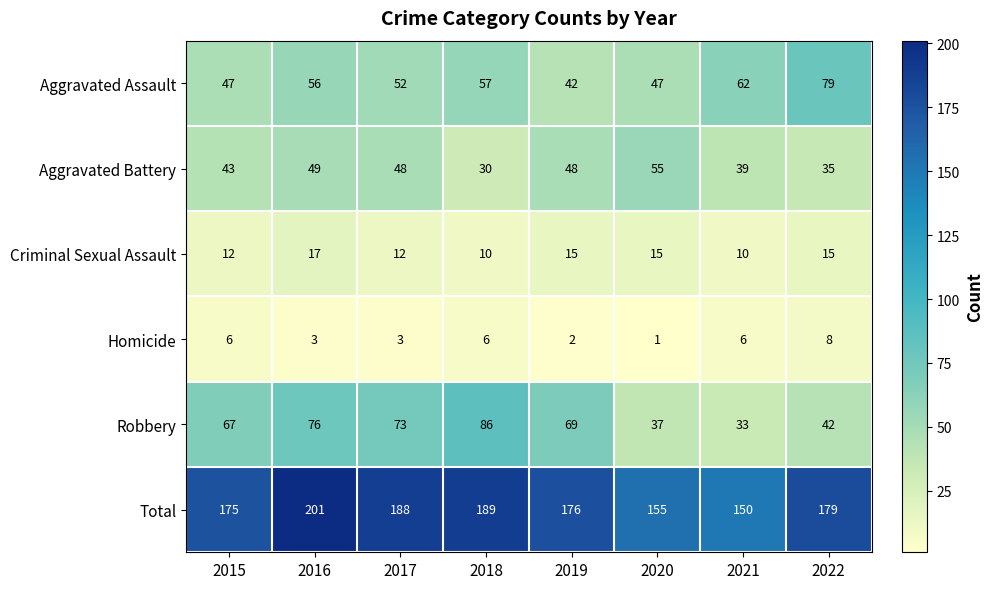

Rank the series at 2019 from lowest to highest value.

Homicide, Criminal Sexual Assault, Aggravated Assault, Aggravated Battery, Robbery, Total